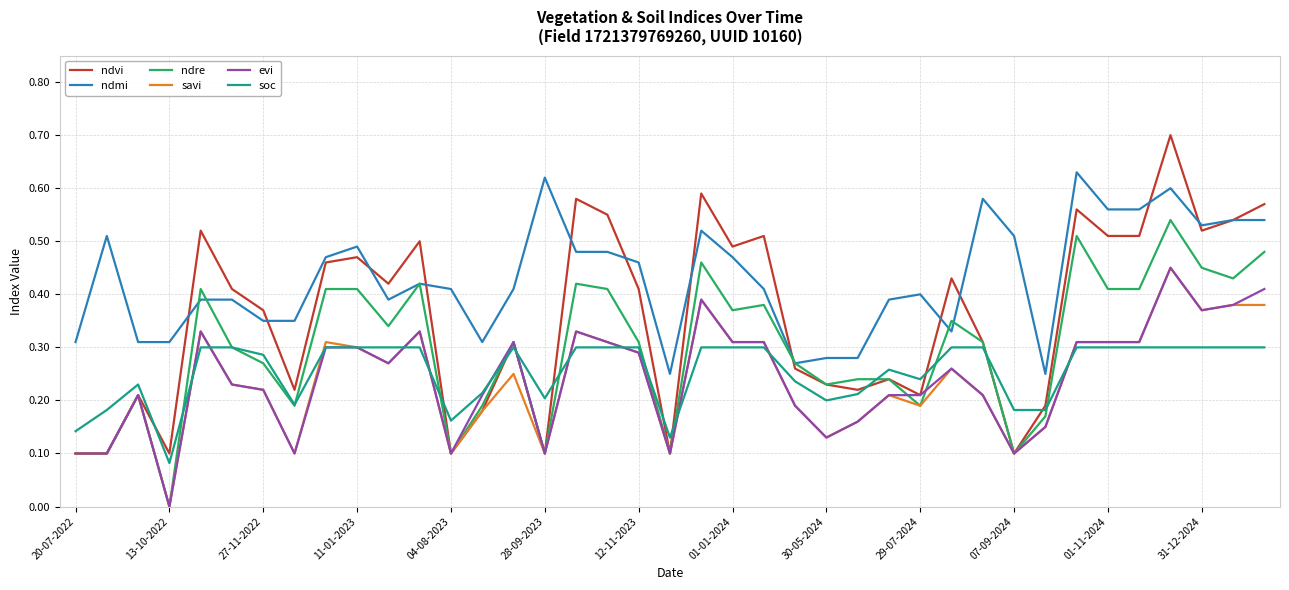

Which series has the widest spread of values?

ndvi